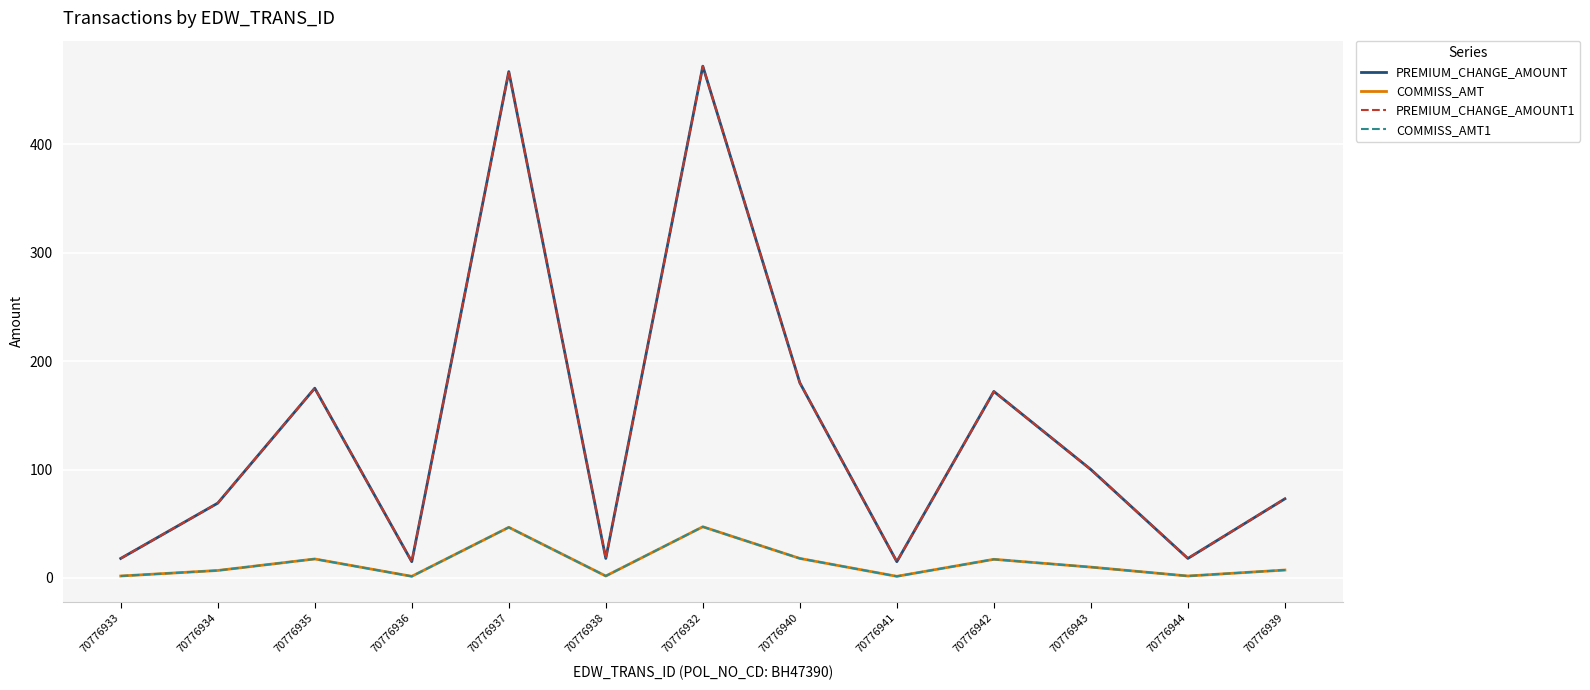

Is this an area chart (filled region under the line)?

No